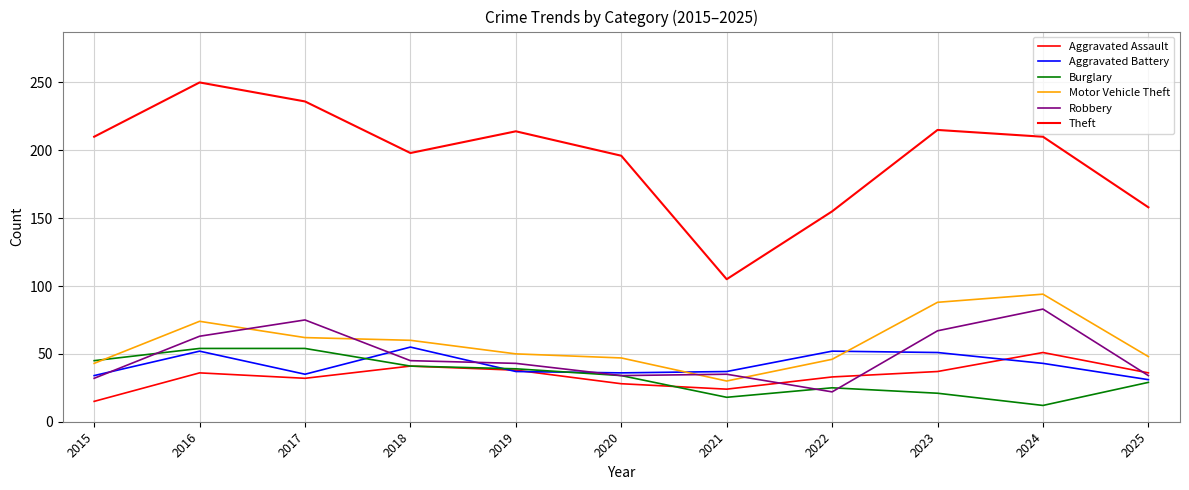

What is the value of the Motor Vehicle Theft point at the 11th from the left?

48